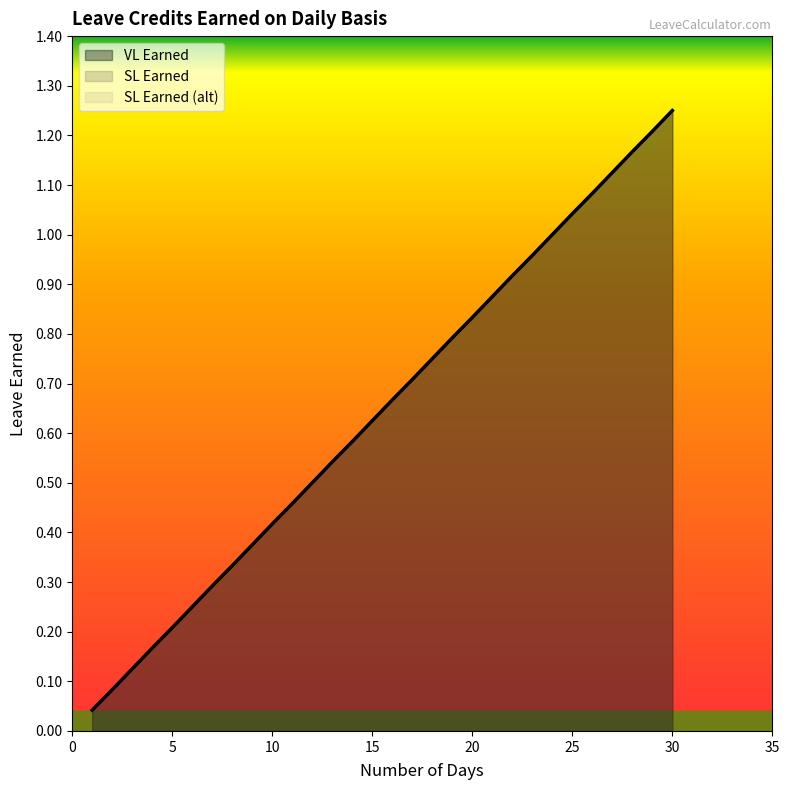

Read the SL Earned value at 10.

0.4